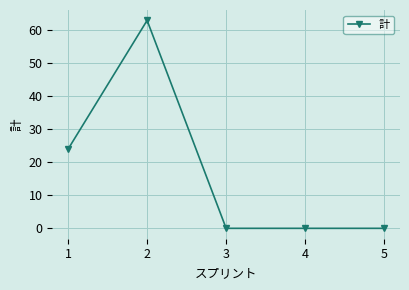

What is the sum of the values at 3 and 2?

63